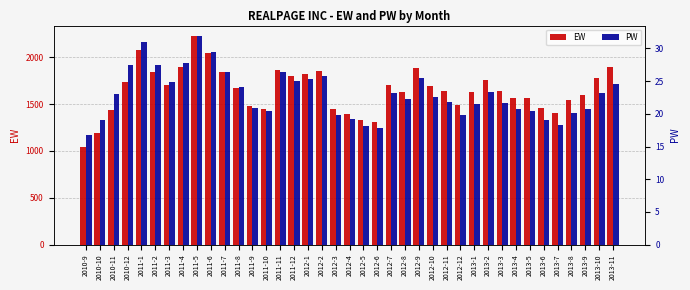

Reading left to right, list all the values displayed in this chart.

EW: 1043.0	1188.8	1438.0	1732.0	2077.2	1839.4	1698.6	1899.8	2225.3	2048.0	1840.7	1672.4	1475.2	1448.9	1867.0	1797.6	1814.8	1847.1	1442.4	1394.4	1332.8	1310.7	1700.6	1631.6	1879.1	1694.1	1636.4	1492.8	1627.1	1760.6	1640.8	1568.8	1562.5	1458.4	1404.8	1544.2	1595.4	1780.3	1889.7
PW: 16.7	19.1	23.1	27.4	30.9	27.4	24.8	27.7	31.9	29.4	26.5	24.1	20.8	20.4	26.4	25.0	25.3	25.7	19.8	19.2	18.1	17.9	23.2	22.2	25.5	22.6	21.8	19.8	21.6	23.3	21.7	20.7	20.4	19.0	18.3	20.2	20.7	23.1	24.5